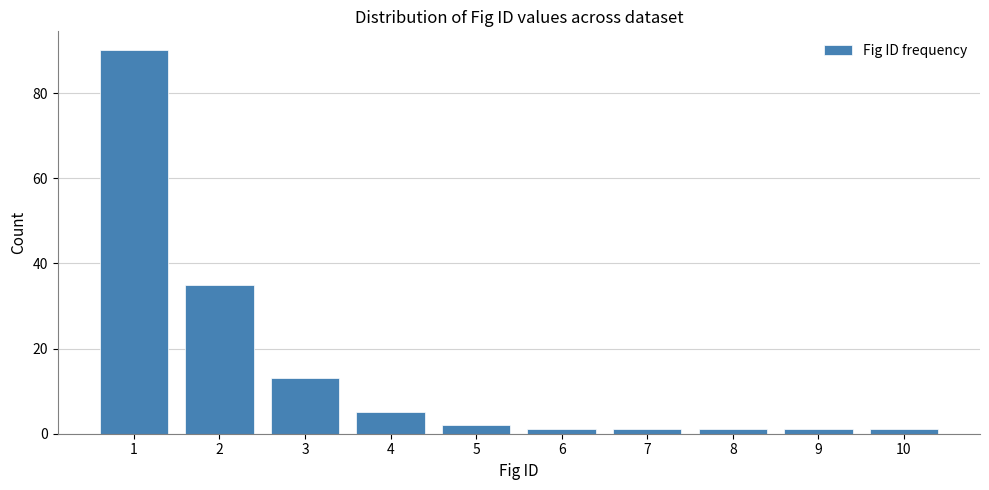

Reading left to right, transcribe this chart: for each bar, give the range it covers on the x-axis and its height. The values are not printed on the chart, so give them approximately, as read against the axis.

0.5 to 1.5: 90
1.5 to 2.5: 36
2.5 to 3.5: 14
3.5 to 4.5: 6
4.5 to 5.5: 2
5.5 to 6.5: under 2
6.5 to 7.5: under 2
7.5 to 8.5: under 2
8.5 to 9.5: under 2
9.5 to 10.5: under 2